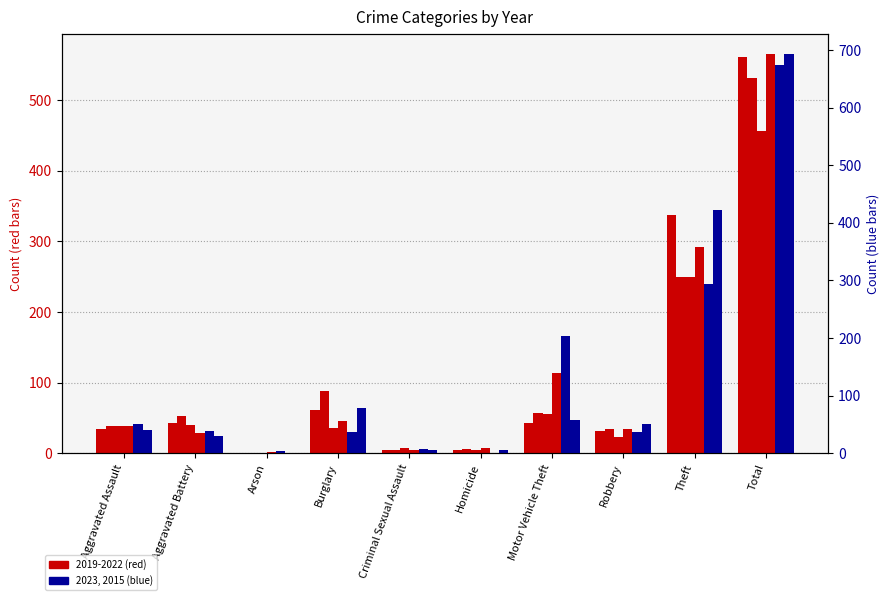

Rank the categories by 2019 value from lowest to highest.

Arson, Criminal Sexual Assault, Homicide, Robbery, Aggravated Assault, Aggravated Battery, Motor Vehicle Theft, Burglary, Theft, Total